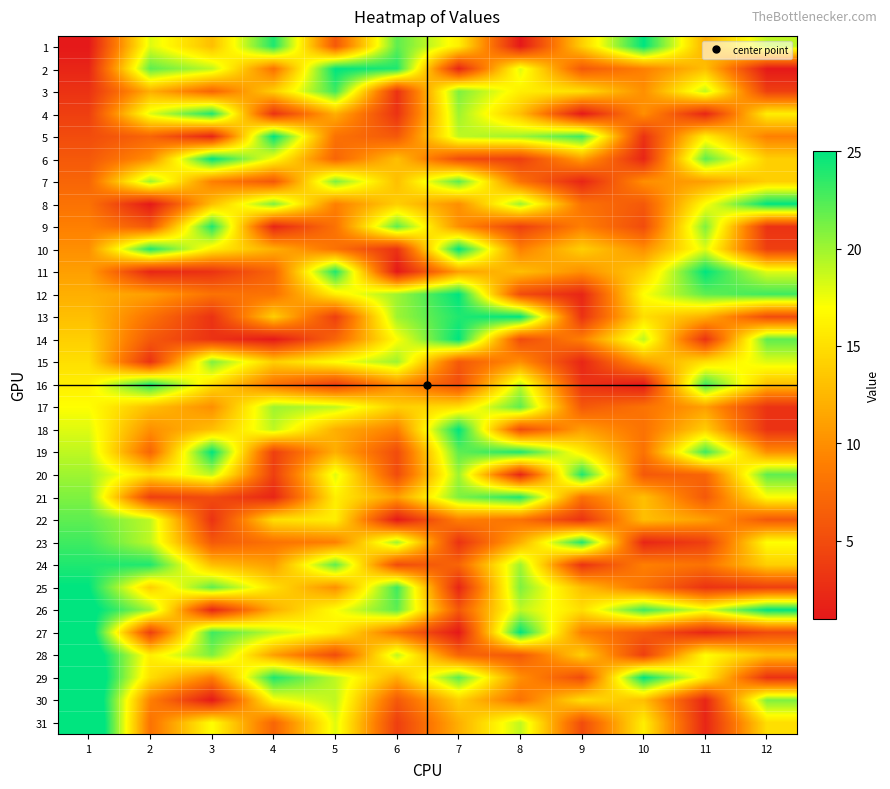

What is the maximum value shown in the chart?

31